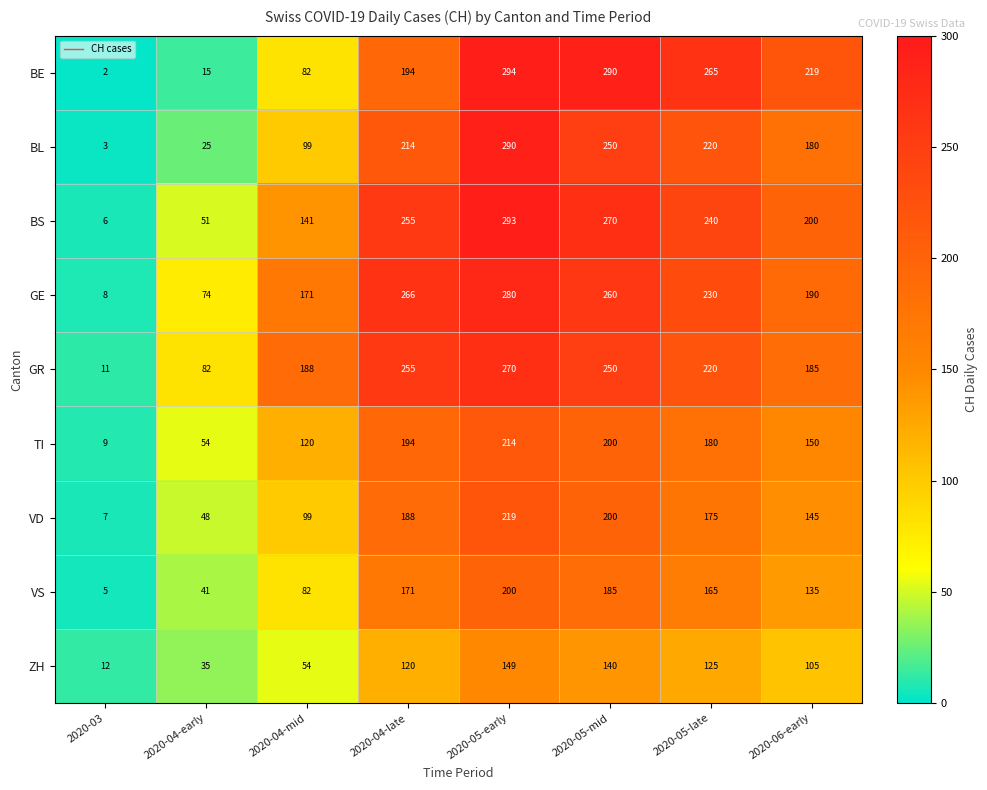

Count the number of data series in this chart.

9